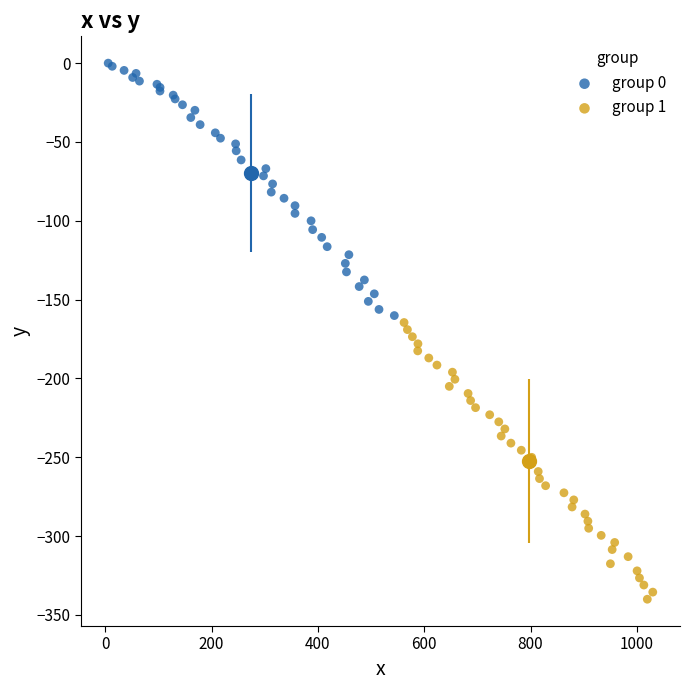

Which series contains the lowest Y value?

group 1